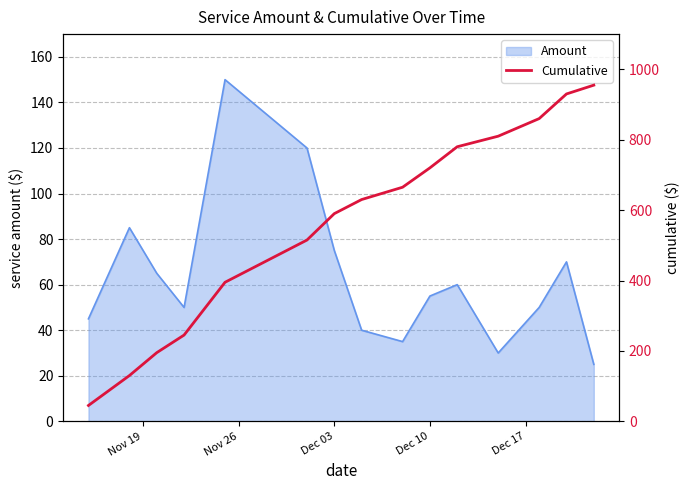

What is the minimum value for Amount?

25